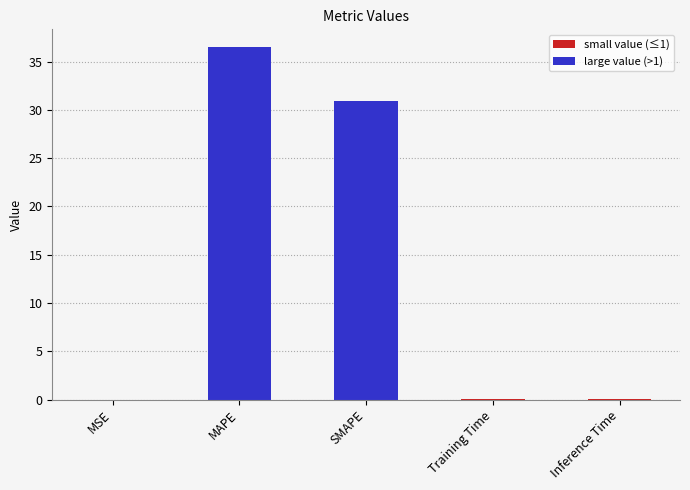

At which label is the value closest to 18?

SMAPE